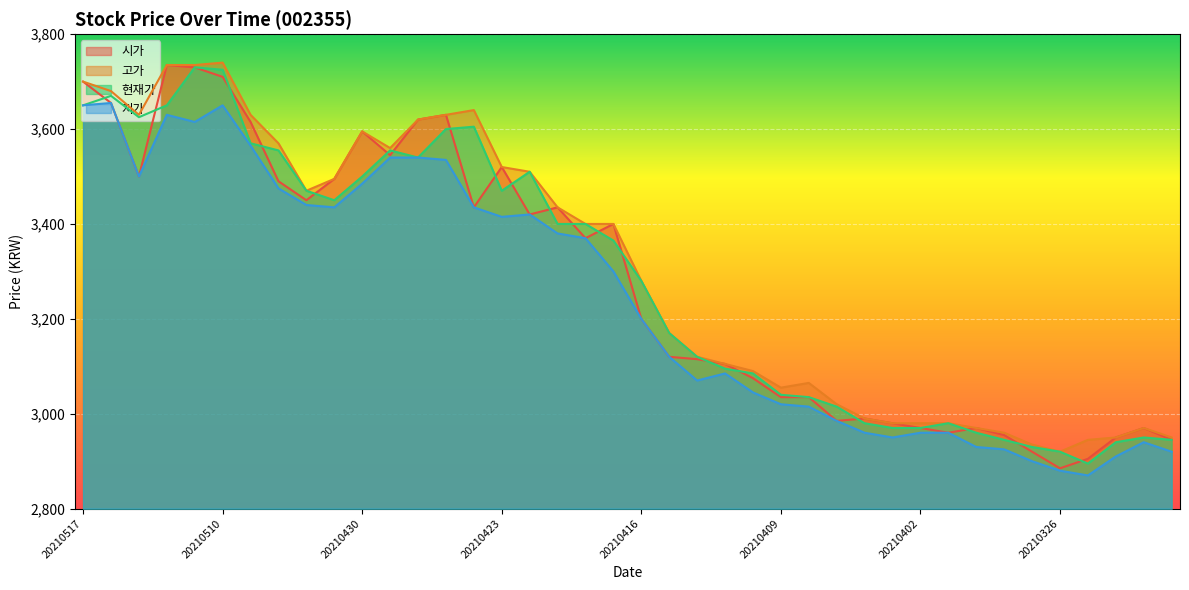

What is the value of the 저가 point at the 2nd from the left?

3655